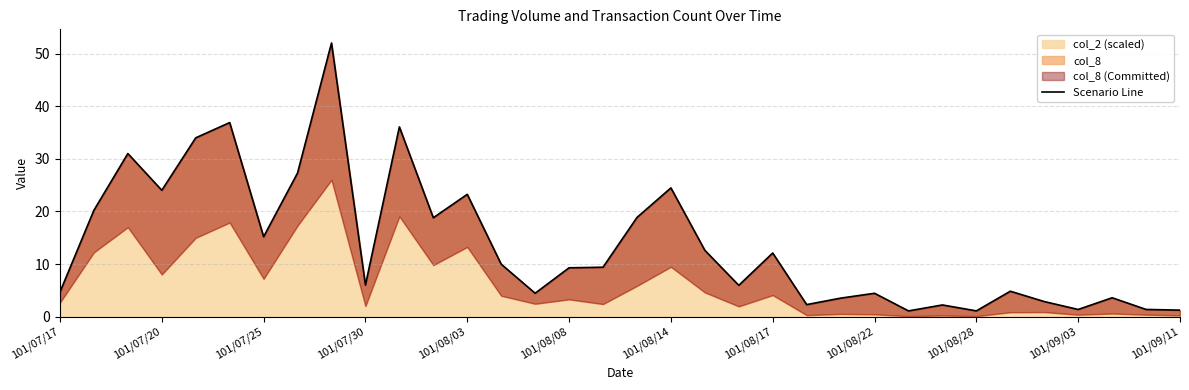

Approximately how many times larger is the value at 23 compared to 27?

3.2